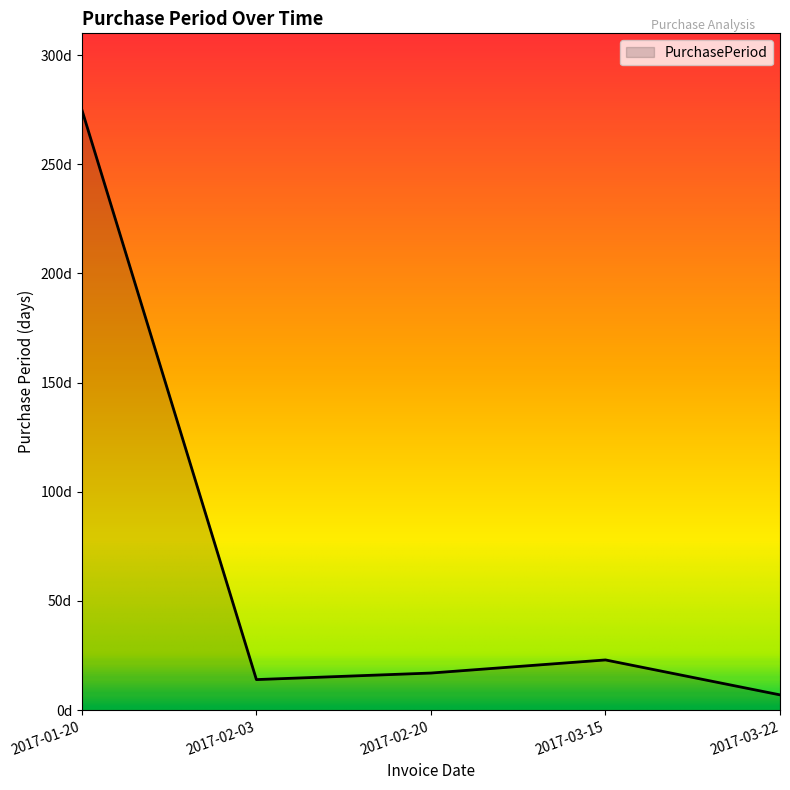

Where is the data nearest to the value 141?

2017-03-15